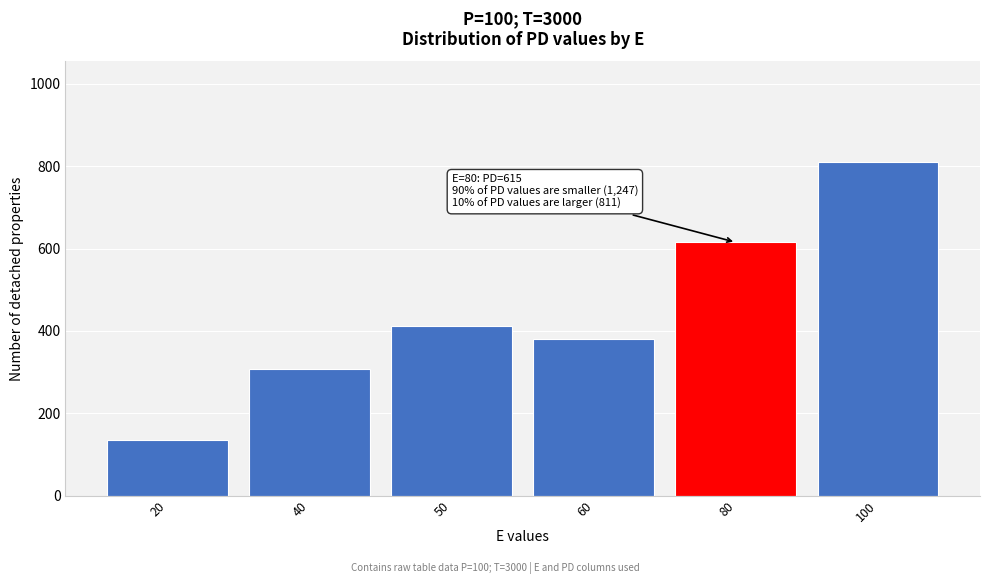

Reading right to left, transcribe all the data shown in this chart.

811	615	380	411	307	134